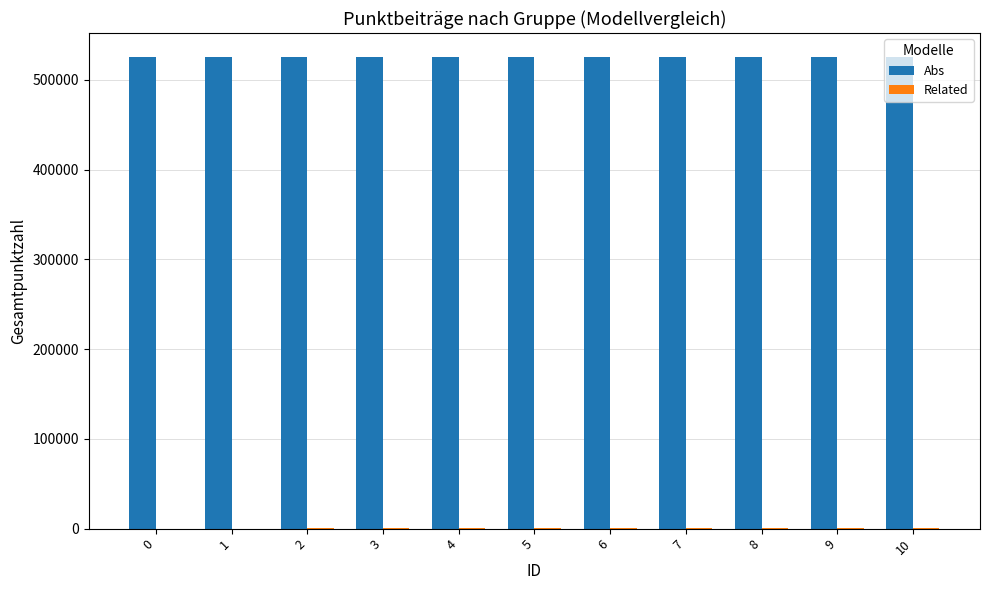

What is the sum of all Abs values?

5781941